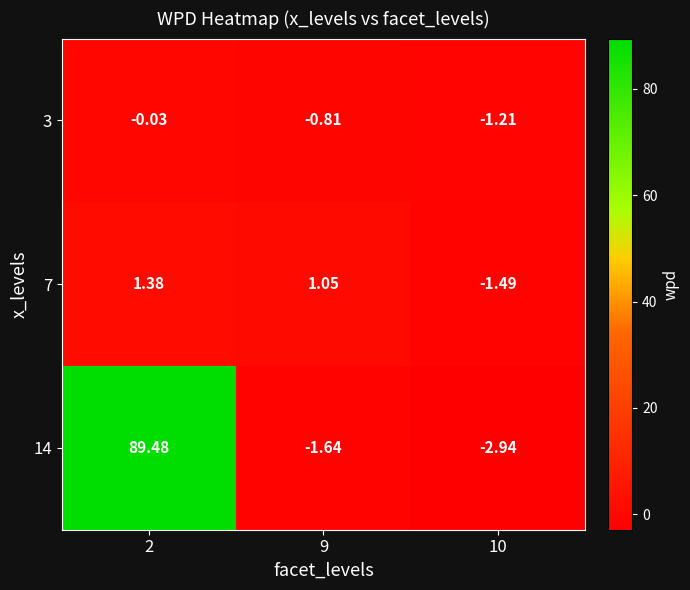

Between 2 and 10, which series saw the biggest shift?

14